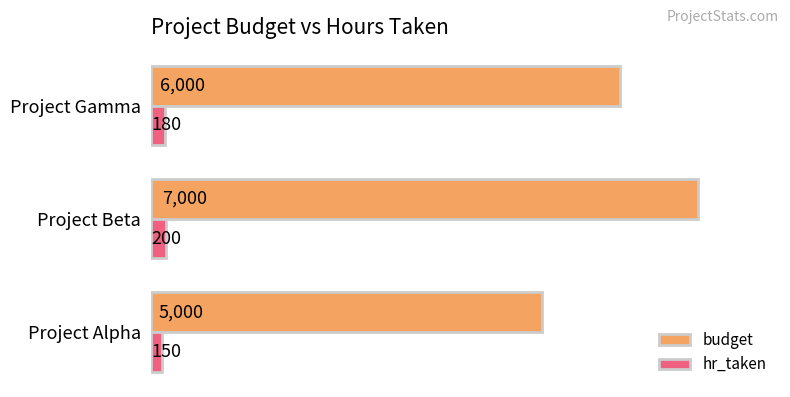

Rank the categories by budget value from highest to lowest.

Project Beta, Project Gamma, Project Alpha